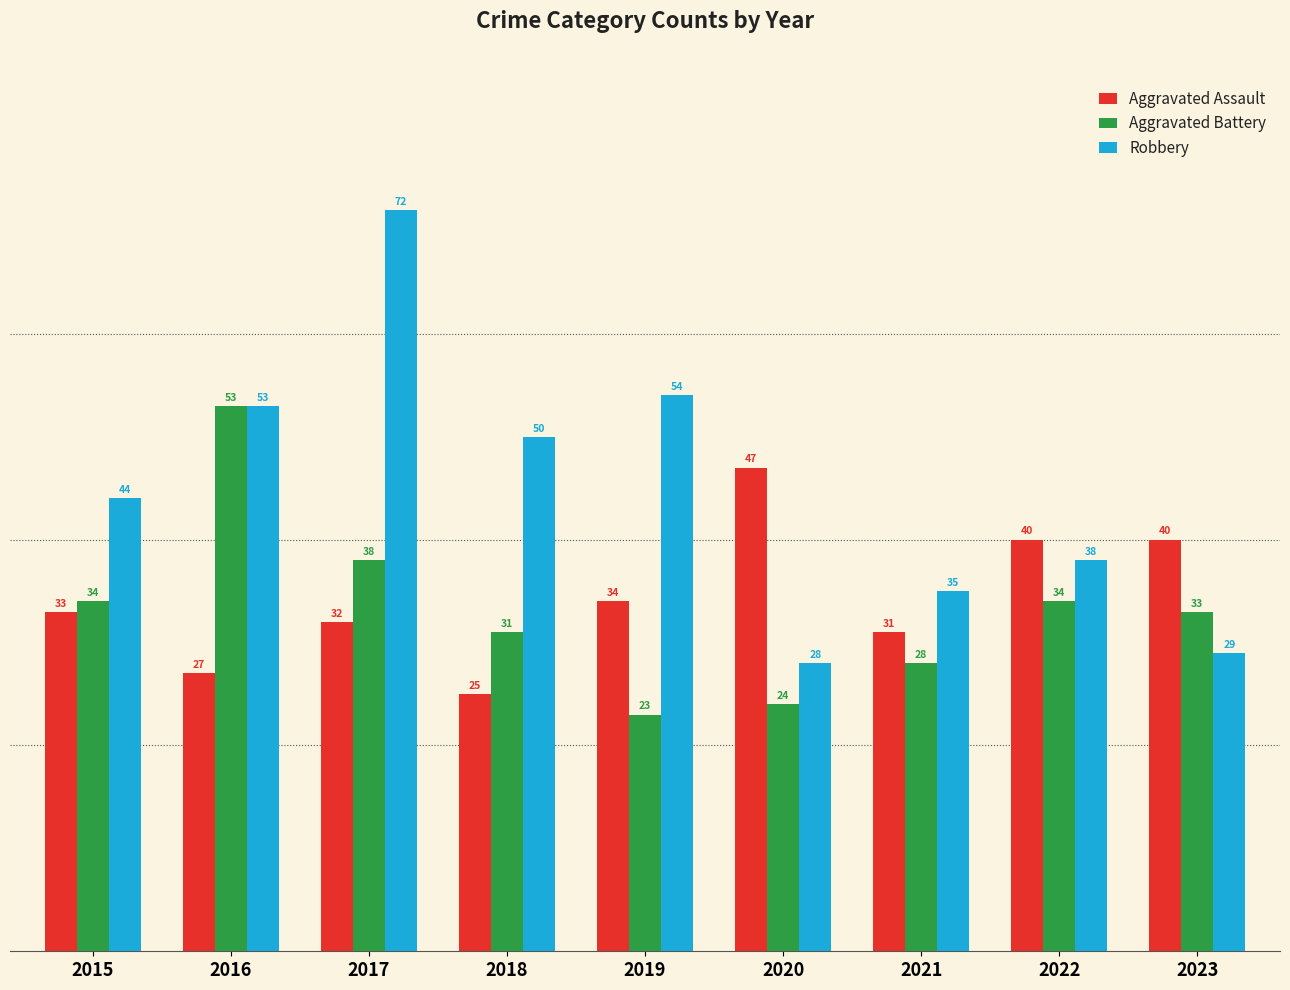

Reading left to right, extract all data points from this chart.

Aggravated Assault: 33	27	32	25	34	47	31	40	40
Aggravated Battery: 34	53	38	31	23	24	28	34	33
Robbery: 44	53	72	50	54	28	35	38	29